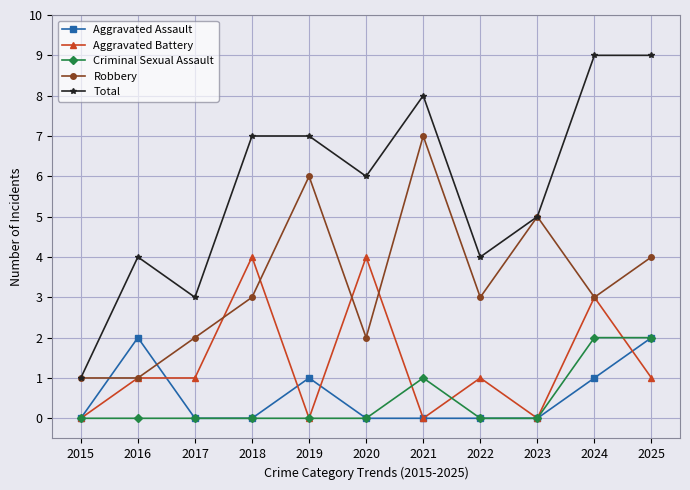

Reading left to right, extract all data points from this chart.

Aggravated Assault: 0	2	0	0	1	0	0	0	0	1	2
Aggravated Battery: 0	1	1	4	0	4	0	1	0	3	1
Criminal Sexual Assault: 0	0	0	0	0	0	1	0	0	2	2
Robbery: 1	1	2	3	6	2	7	3	5	3	4
Total: 1	4	3	7	7	6	8	4	5	9	9